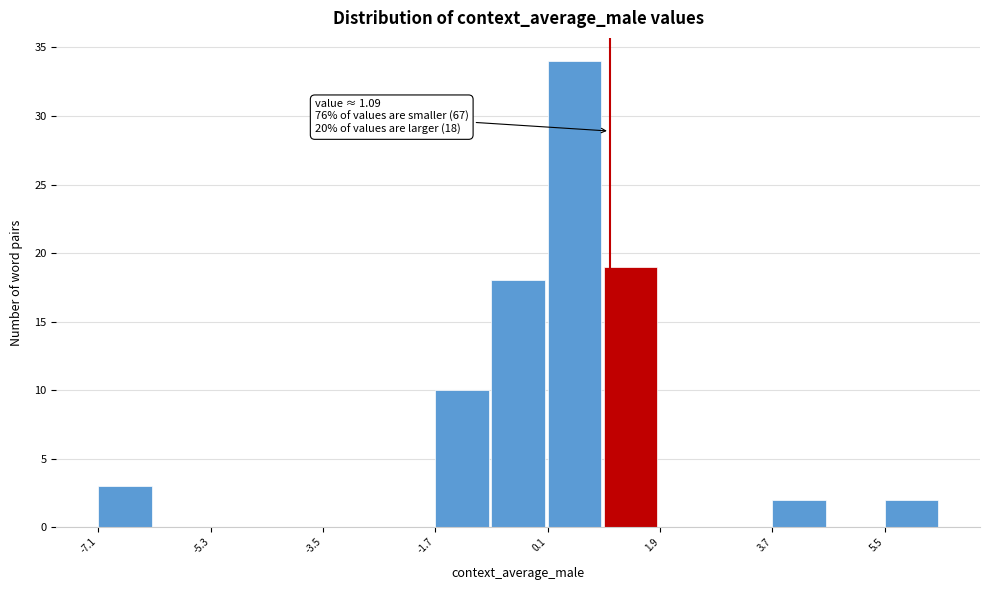

Which range on the x-axis has the tallest bar?

0.0 to 1.0